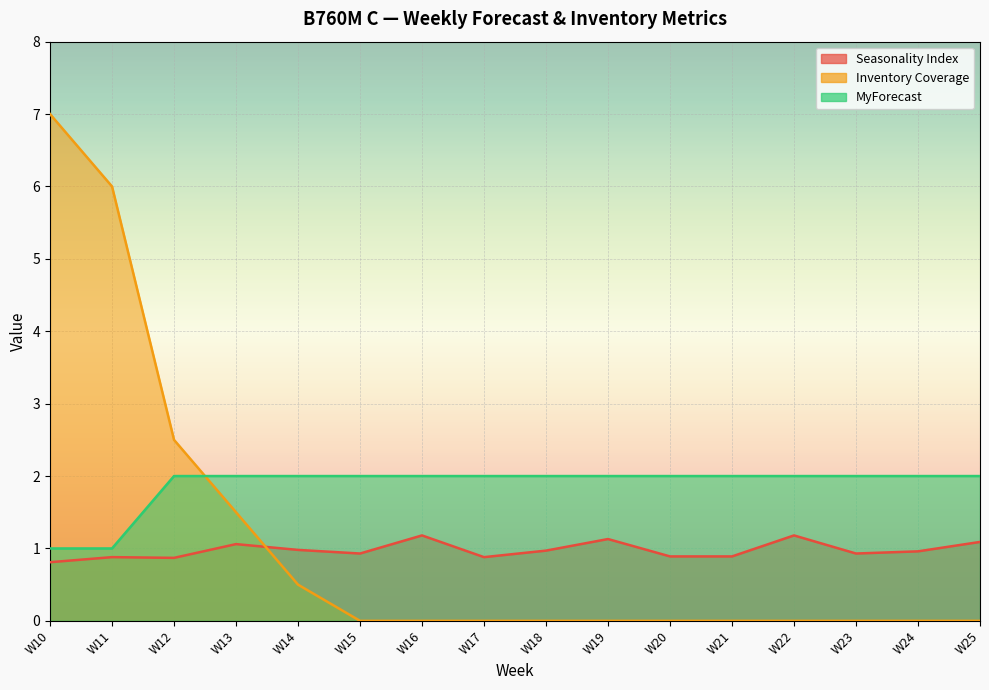

List the labels in order of Seasonality Index value, largest first.

W16, W22, W19, W25, W13, W14, W18, W24, W15, W23, W20, W21, W11, W17, W12, W10